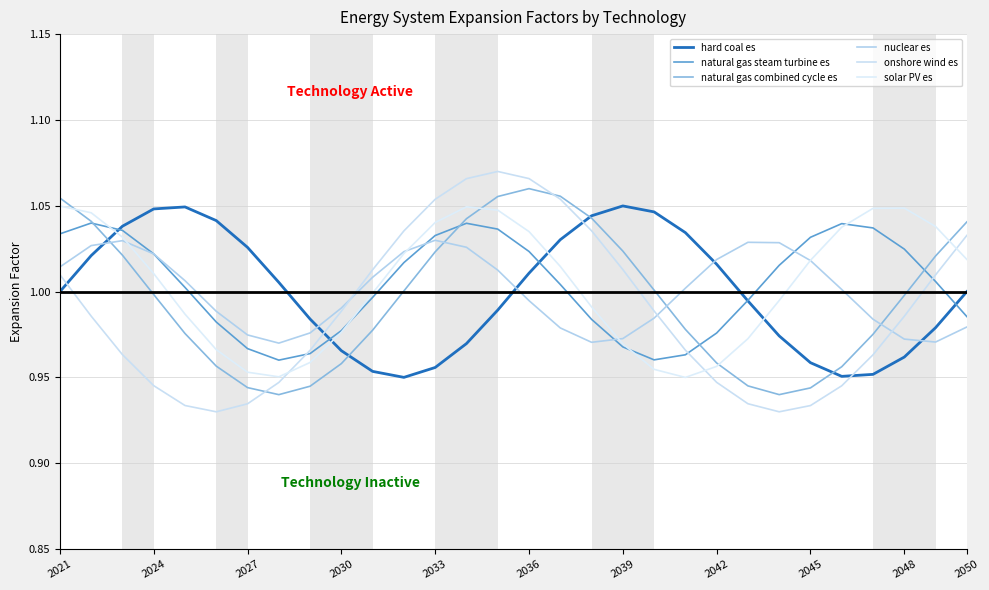

How many lines are shown in the chart?

6